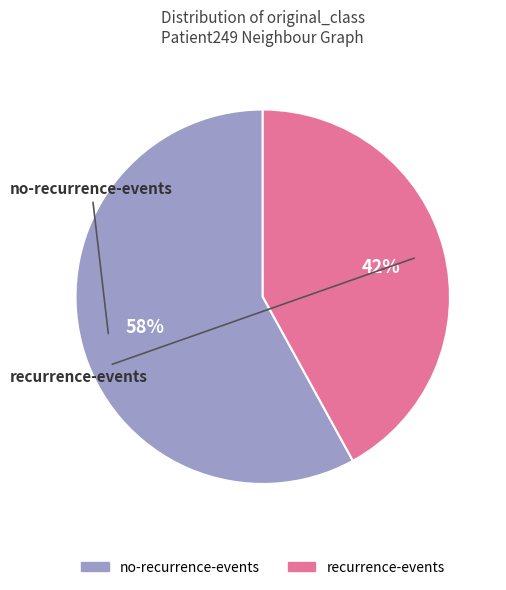

To the nearest percent, what percentage of the pie is recurrence-events?

42%